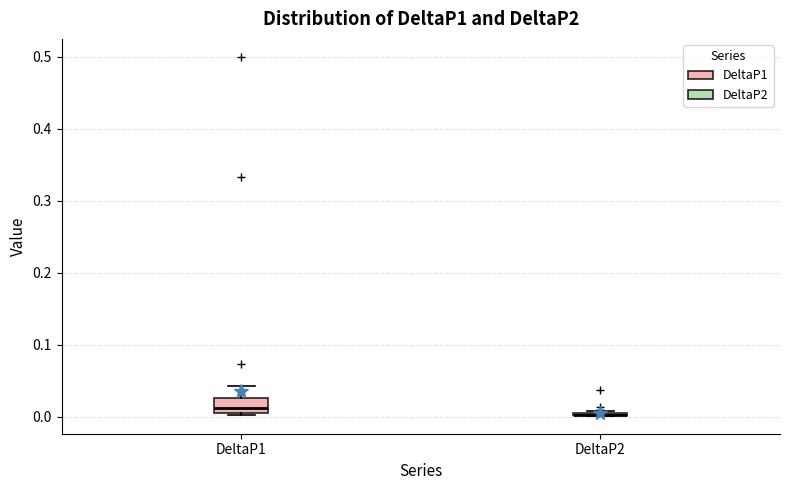

Reading left to right, transcribe this box plot: for each box, give where its median line is, the range the box spans, and where its two whiskers end, as read against the y-axis. The values are not printed on the chart, so give them approximately, as read against the axis.

DeltaP1: median 0.01 (just above the box's lower edge), box 0.01 to 0.03, whiskers 0.00 to 0.04
DeltaP2: box collapsed to a line at 0.00, whiskers 0.00 to 0.01